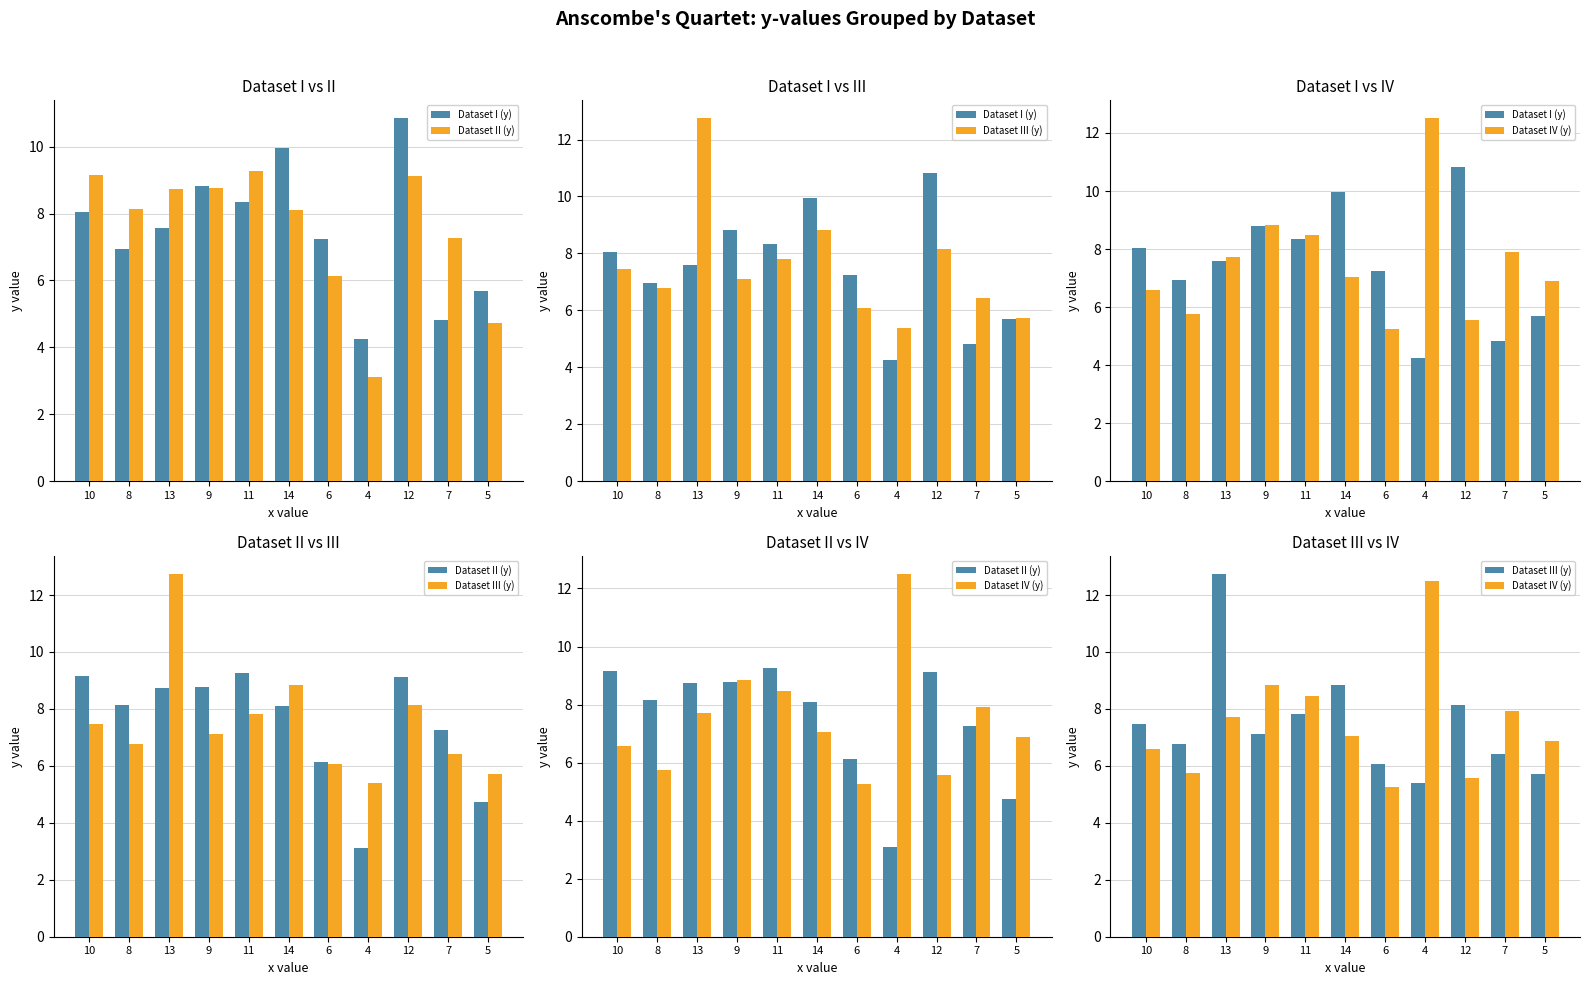

Reading left to right, extract all data points from this chart.

Dataset I (y): 8.0	7.0	7.6	8.8	8.3	10.0	7.2	4.3	10.8	4.8	5.7
Dataset II (y): 9.1	8.1	8.7	8.8	9.3	8.1	6.1	3.1	9.1	7.3	4.7
Dataset III (y): 7.5	6.8	12.7	7.1	7.8	8.8	6.1	5.4	8.2	6.4	5.7
Dataset IV (y): 6.6	5.8	7.7	8.8	8.5	7.0	5.2	12.5	5.6	7.9	6.9